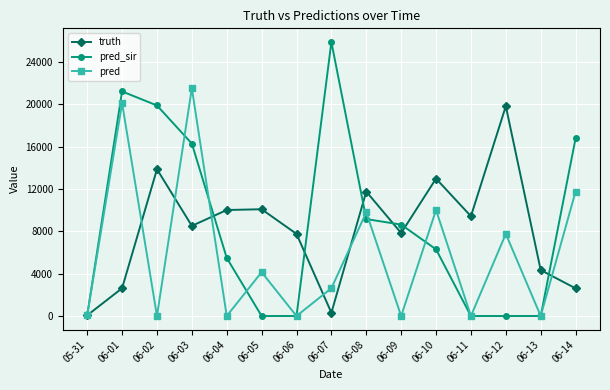

True or false: pred and pred_sir intersect in this chart.

True